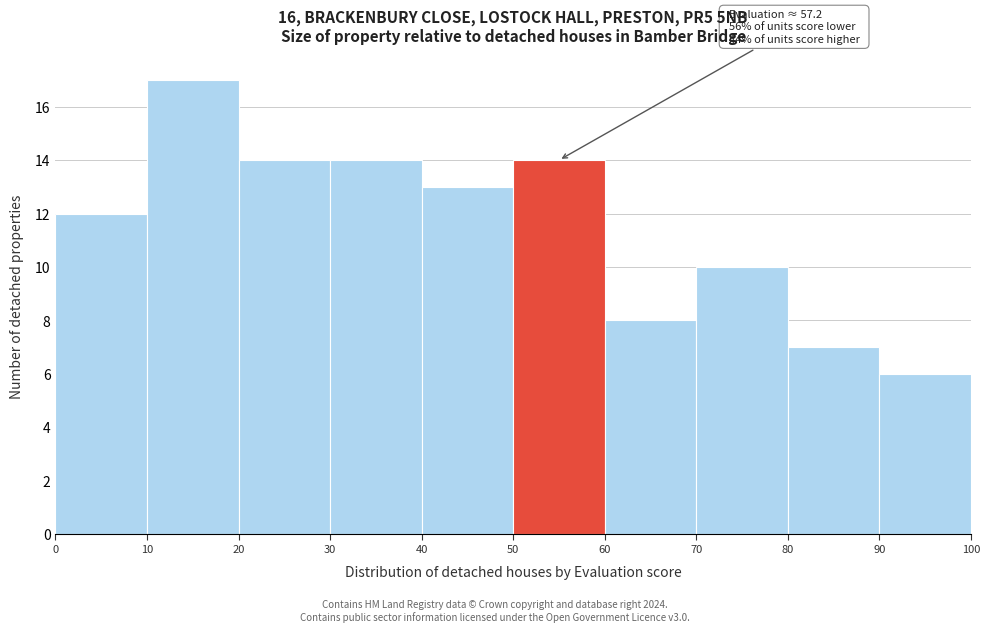

Over which range of the x-axis is the bar tallest?

10 to 20